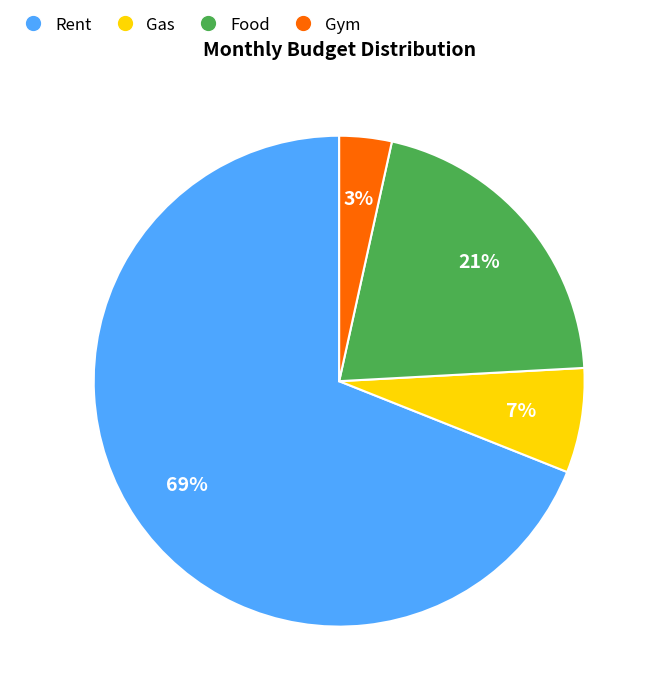

Combined, do Food and Rent account for over 50%?

Yes